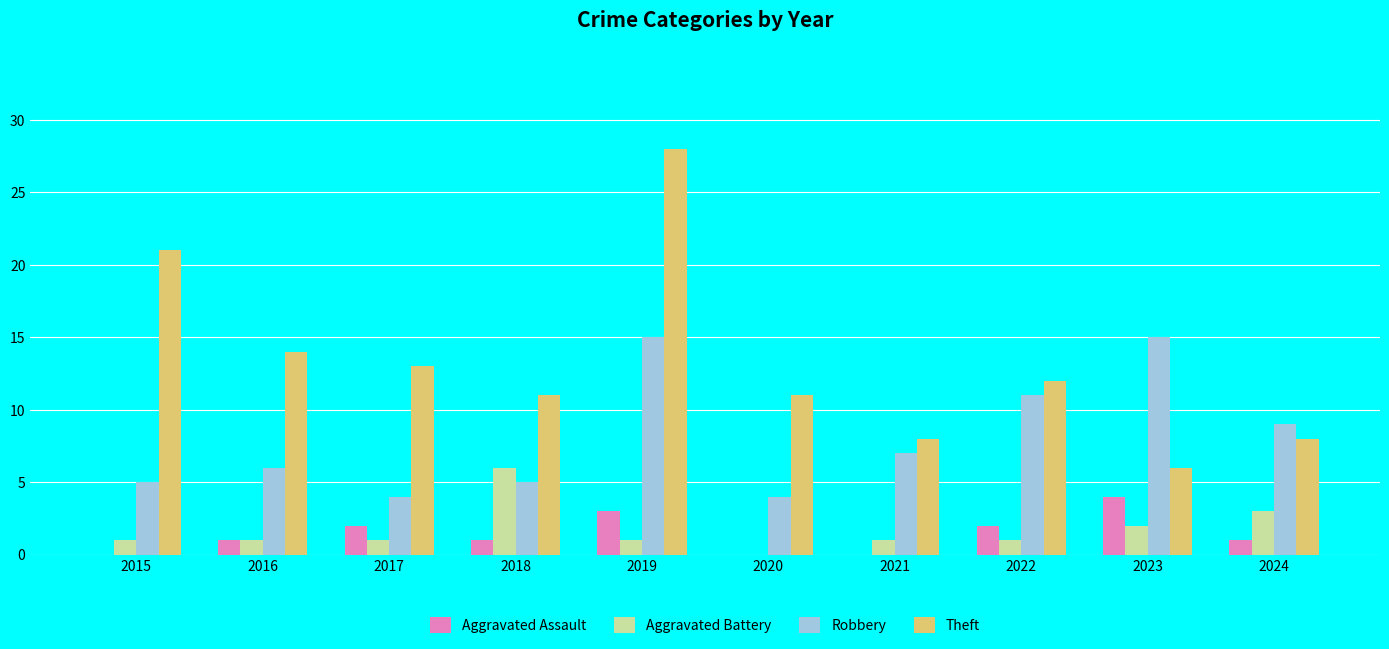

What is the approximate value of Theft at 2024, to the nearest 5?

10